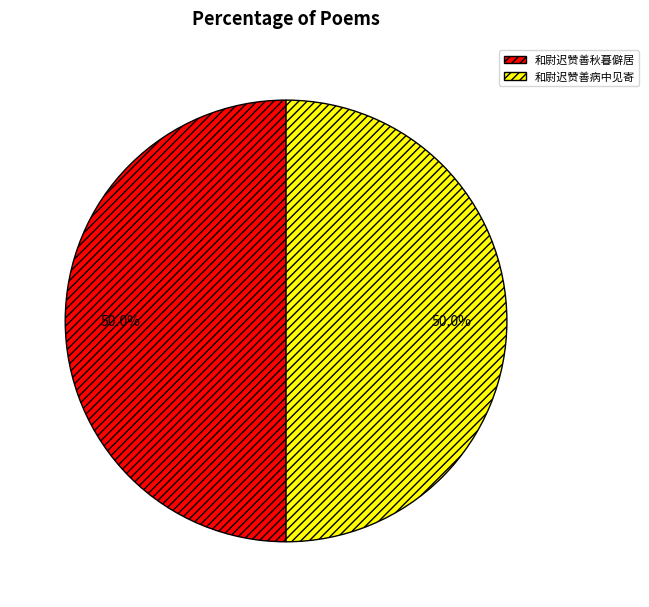

To the nearest percent, what portion does 和尉迟赞善病中见寄 represent?

50%